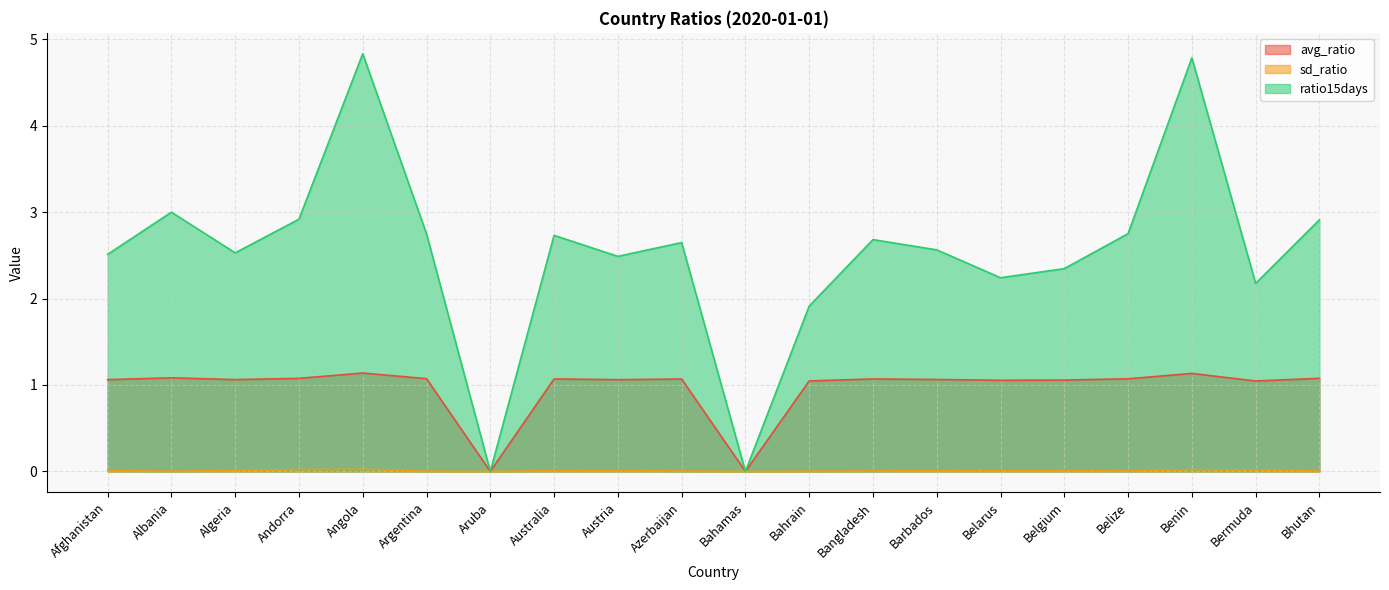

At how many categories does at least one series exceed 4?

2